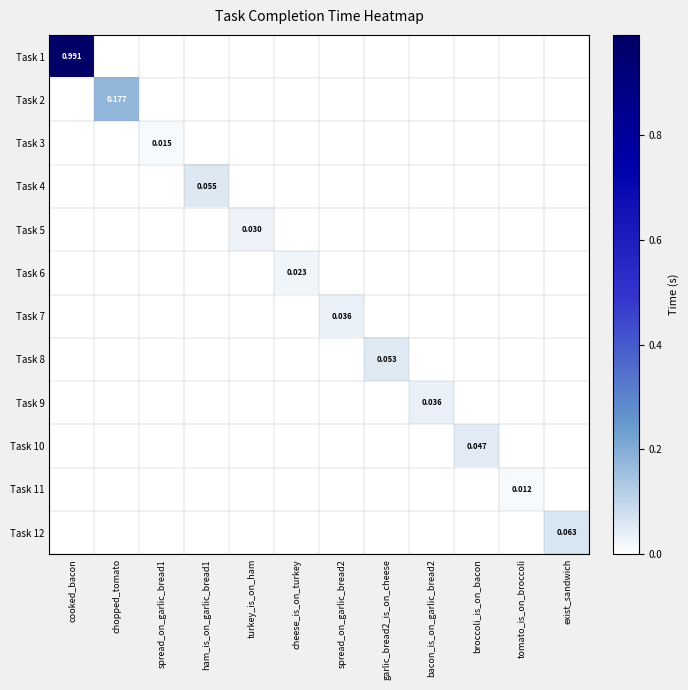

At which category is the sum across all series the highest?

cooked_bacon